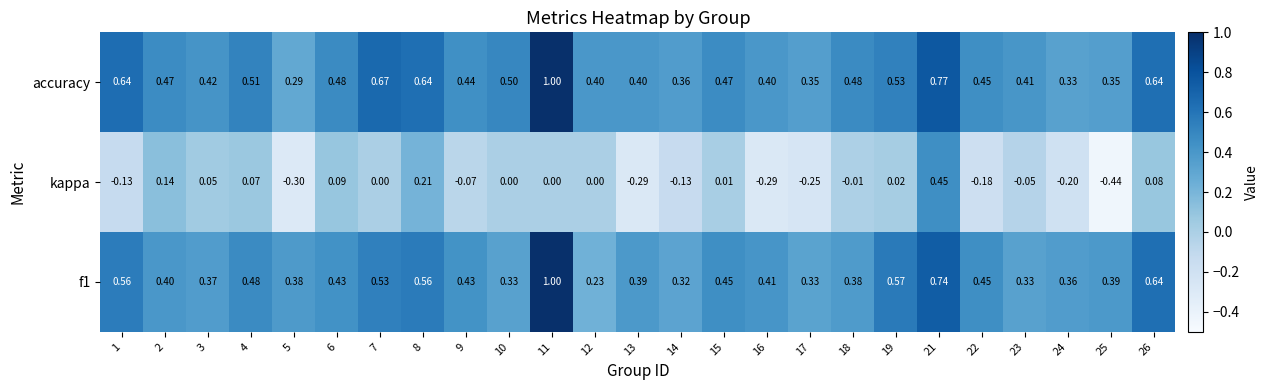

What is the spread (max minus min) of values at 18?

0.5